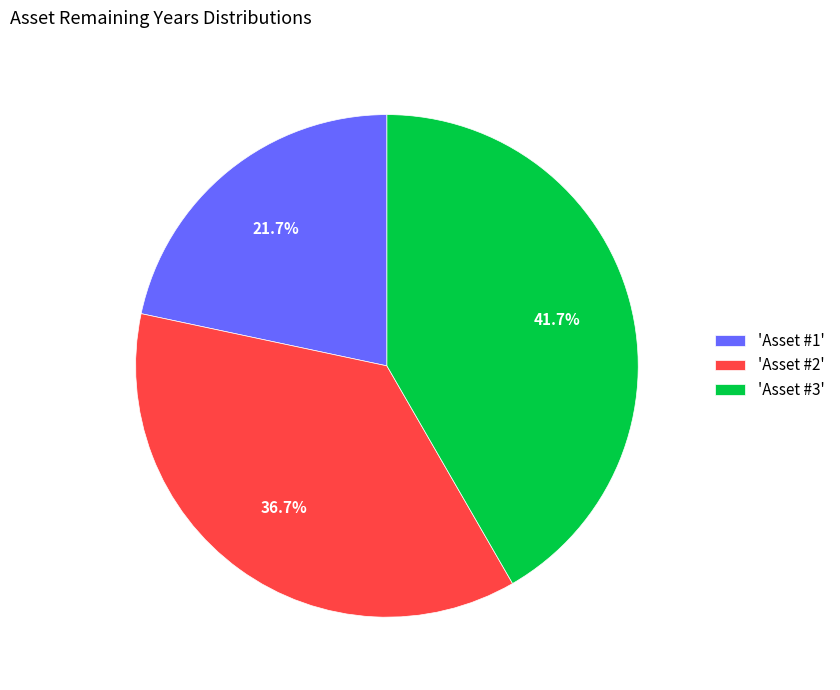

Count the number of slices in the pie.

3